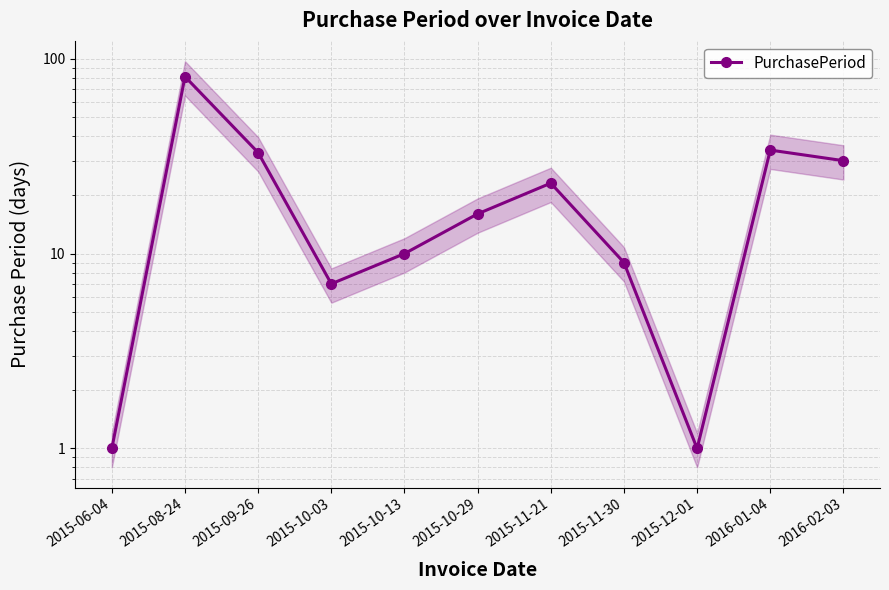

List the labels in order of value, smallest first.

2015-06-04, 2015-12-01, 2015-10-03, 2015-11-30, 2015-10-13, 2015-10-29, 2015-11-21, 2016-02-03, 2015-09-26, 2016-01-04, 2015-08-24